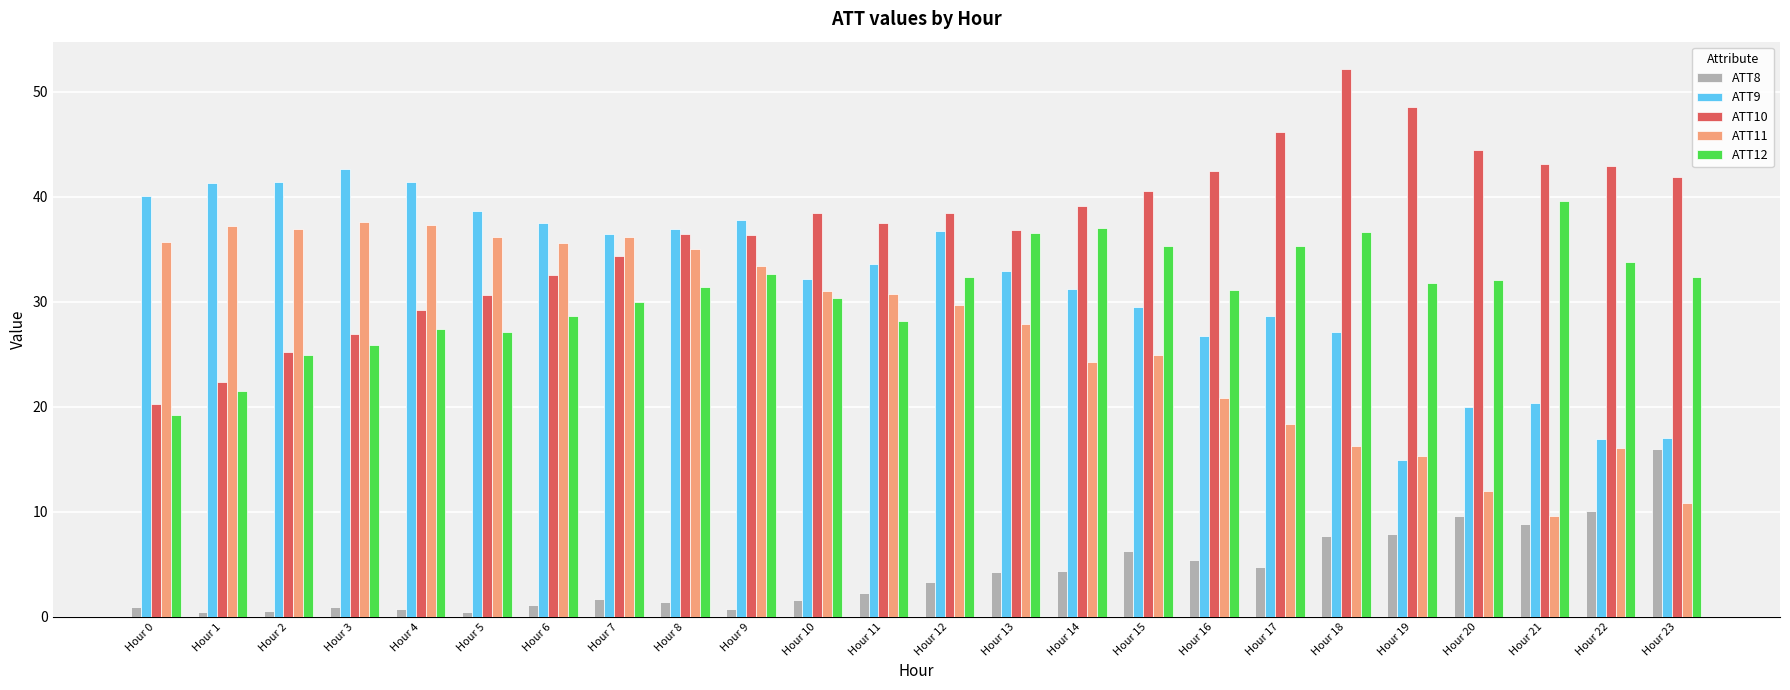

How many bars are there in total?

120